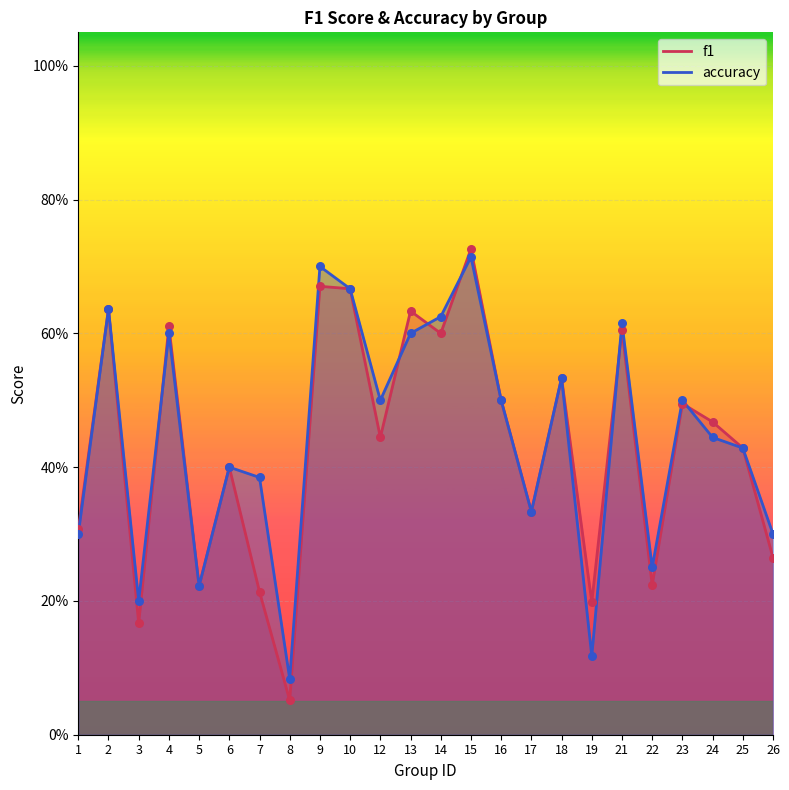

At which category is the sum across all series the highest?

15